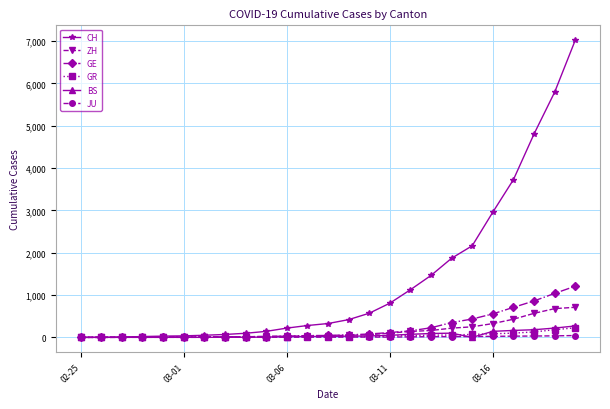

What is the maximum value for BS?

270